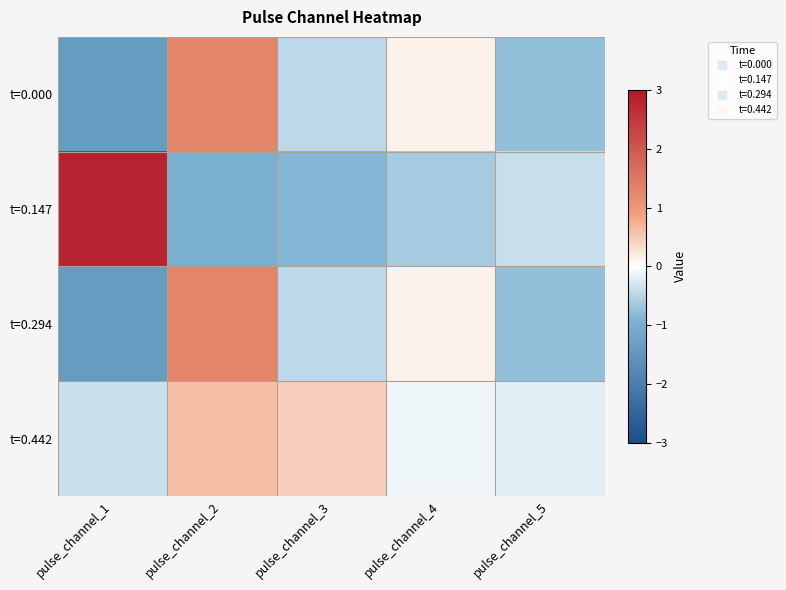

Reading left to right, extract all data points from this chart.

t=0.000: pulse_channel_1=-1.4	pulse_channel_2=1.3	pulse_channel_3=-0.4	pulse_channel_4=0.1	pulse_channel_5=-0.8
t=0.147: pulse_channel_1=2.8	pulse_channel_2=-1.0	pulse_channel_3=-0.9	pulse_channel_4=-0.6	pulse_channel_5=-0.4
t=0.294: pulse_channel_1=-1.4	pulse_channel_2=1.3	pulse_channel_3=-0.4	pulse_channel_4=0.1	pulse_channel_5=-0.8
t=0.442: pulse_channel_1=-0.4	pulse_channel_2=0.6	pulse_channel_3=0.5	pulse_channel_4=-0.1	pulse_channel_5=-0.2